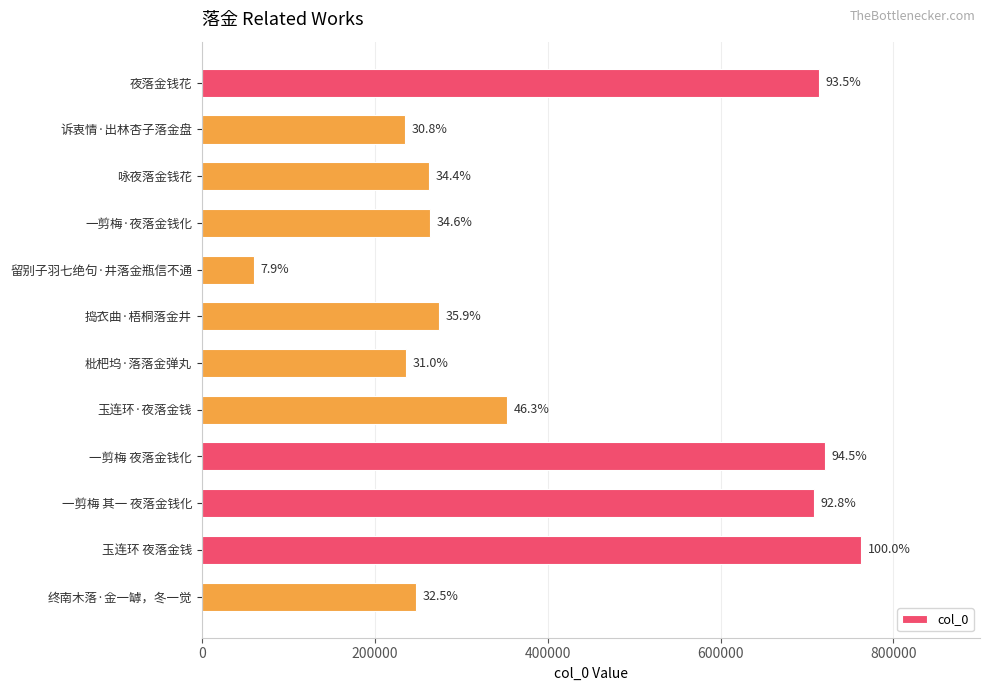

Are the bars horizontal?

Yes